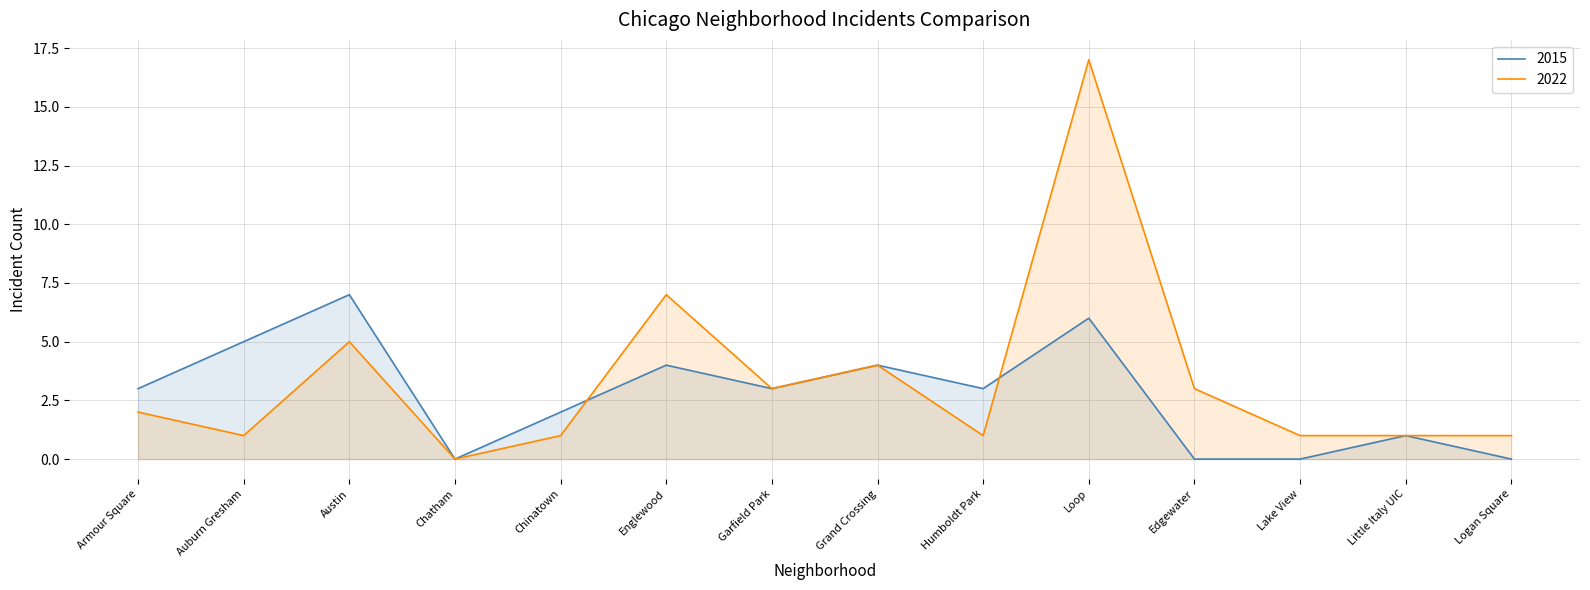

Reading right to left, list all the values displayed in this chart.

2022: Logan Square=1	Little Italy UIC=1	Lake View=1	Edgewater=3	Loop=17	Humboldt Park=1	Grand Crossing=4	Garfield Park=3	Englewood=7	Chinatown=1	Chatham=0	Austin=5	Auburn Gresham=1	Armour Square=2
2015: Logan Square=0	Little Italy UIC=1	Lake View=0	Edgewater=0	Loop=6	Humboldt Park=3	Grand Crossing=4	Garfield Park=3	Englewood=4	Chinatown=2	Chatham=0	Austin=7	Auburn Gresham=5	Armour Square=3